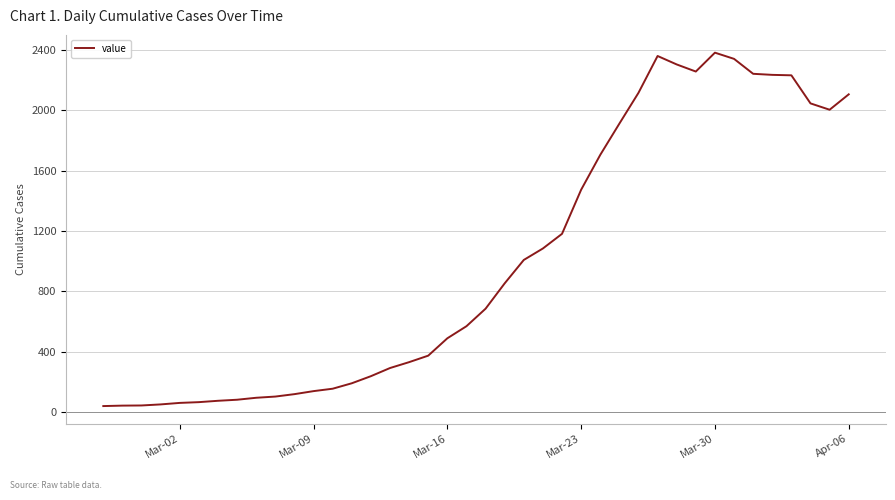

What is the greatest value displayed?

2382